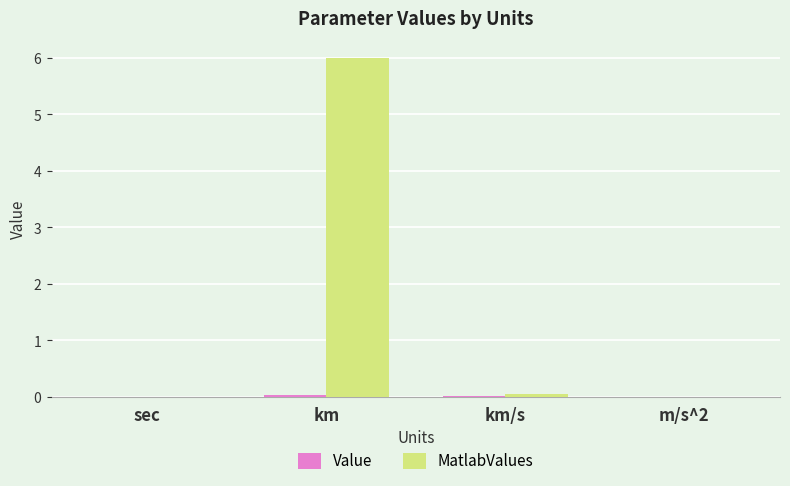

Are the bars grouped side by side (vs. stacked)?

Yes